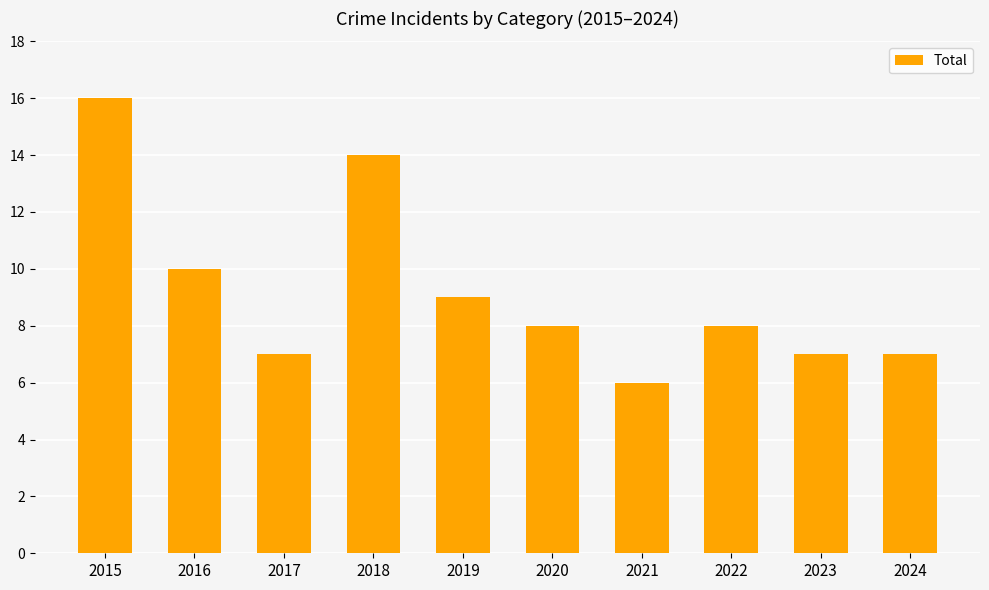

Reading left to right, transcribe all the data shown in this chart.

16	10	7	14	9	8	6	8	7	7